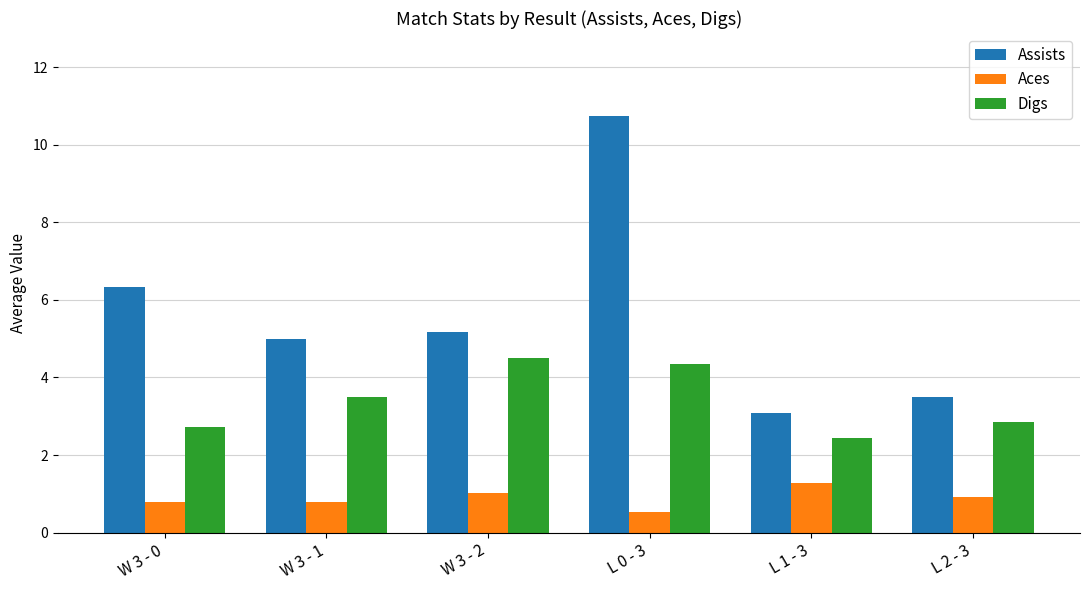

At which label does Assists reach its peak?

L 0 - 3